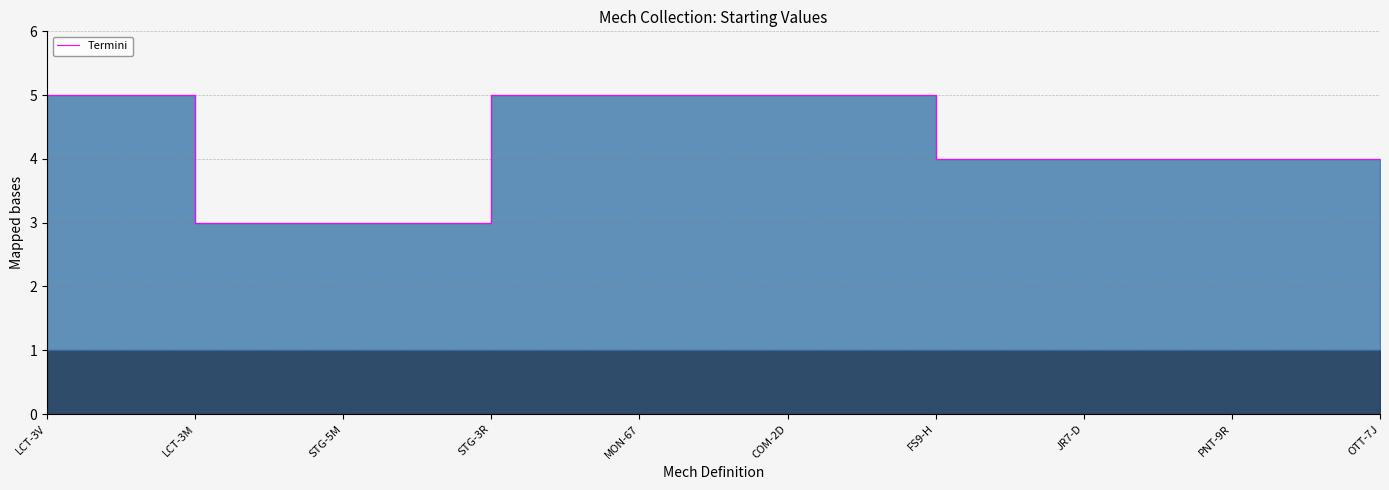

Reading left to right, list all the values displayed in this chart.

LCT-3V=5	LCT-3M=3	STG-5M=3	STG-3R=5	MON-67=5	COM-2D=5	FS9-H=4	JR7-D=4	PNT-9R=4	OTT-7J=4